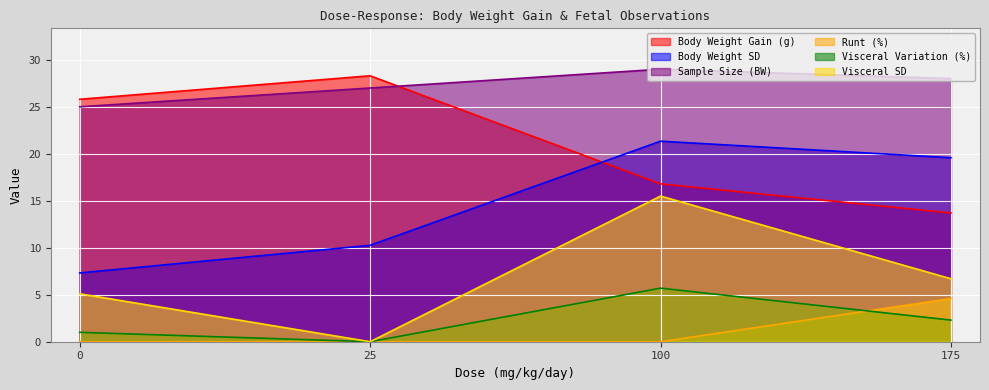

Reading left to right, list all the values displayed in this chart.

Body Weight Gain (g): 25.8	28.3	16.8	13.7
Body Weight SD: 7.3	10.3	21.3	19.6
Sample Size (BW): 25.0	27.0	29.0	28.0
Runt (%): 0.0	0.0	0.0	4.6
Visceral Variation (%): 1.0	0.0	5.7	2.3
Visceral SD: 5.1	0.0	15.5	6.7